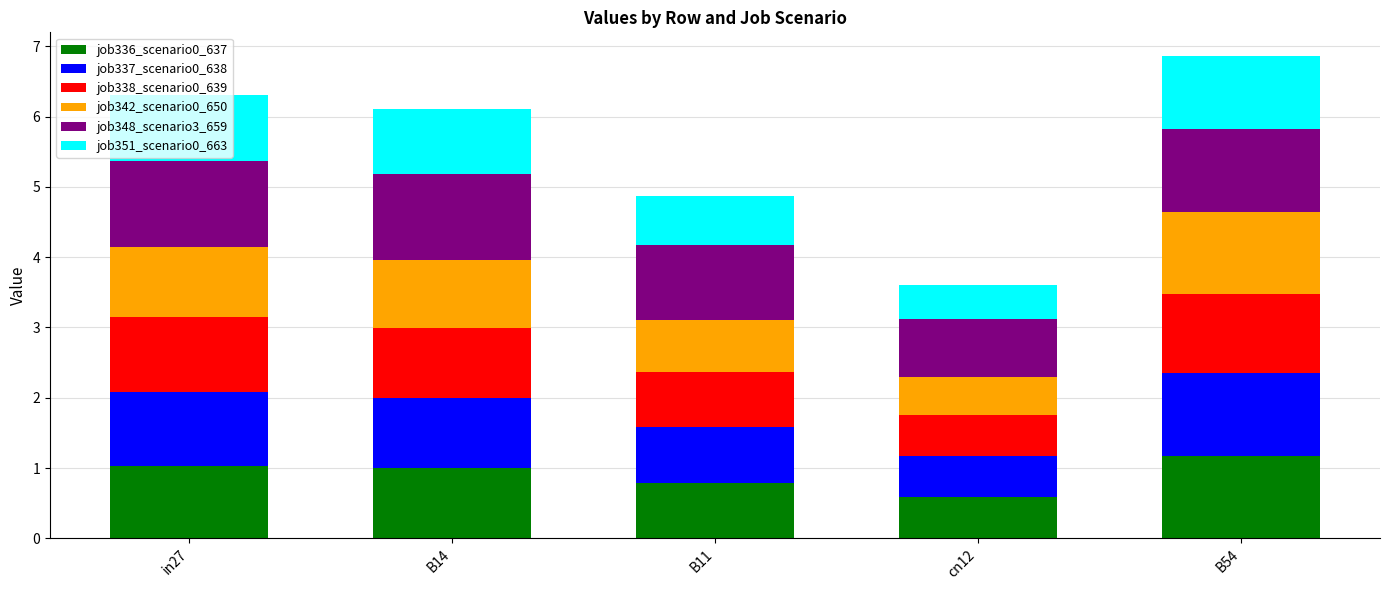

What is the difference between the second highest and second lowest values in the job336_scenario0_637 series?

0.3